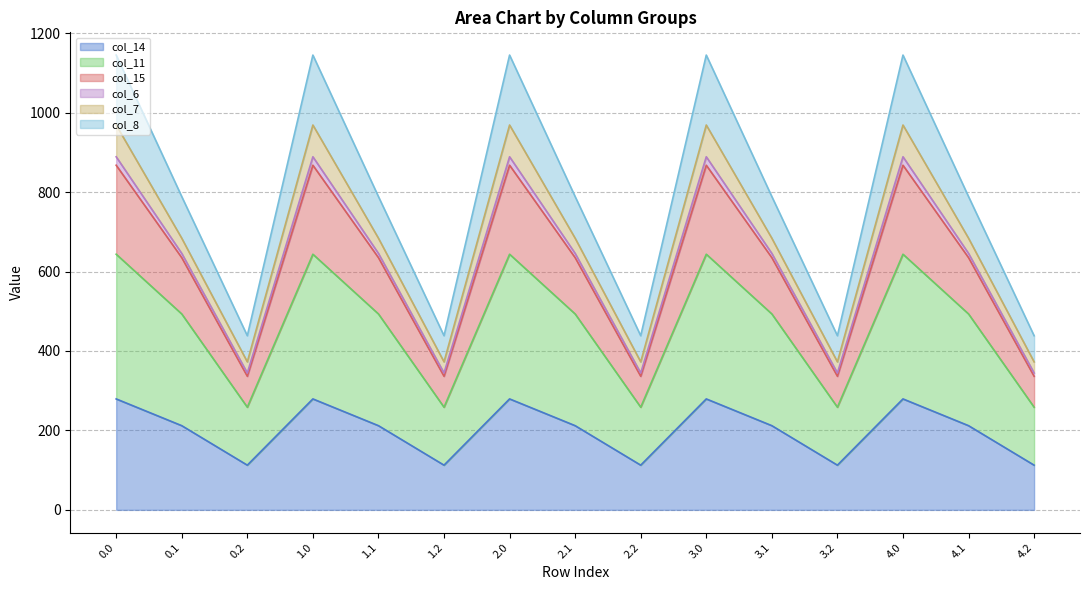

What is the lowest value of the col_14 series?

112.5